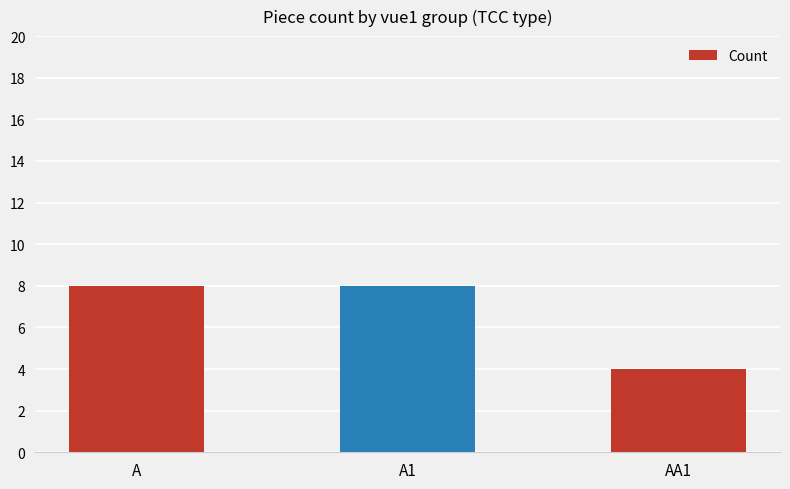

What is the sum of the values at A and AA1?

12